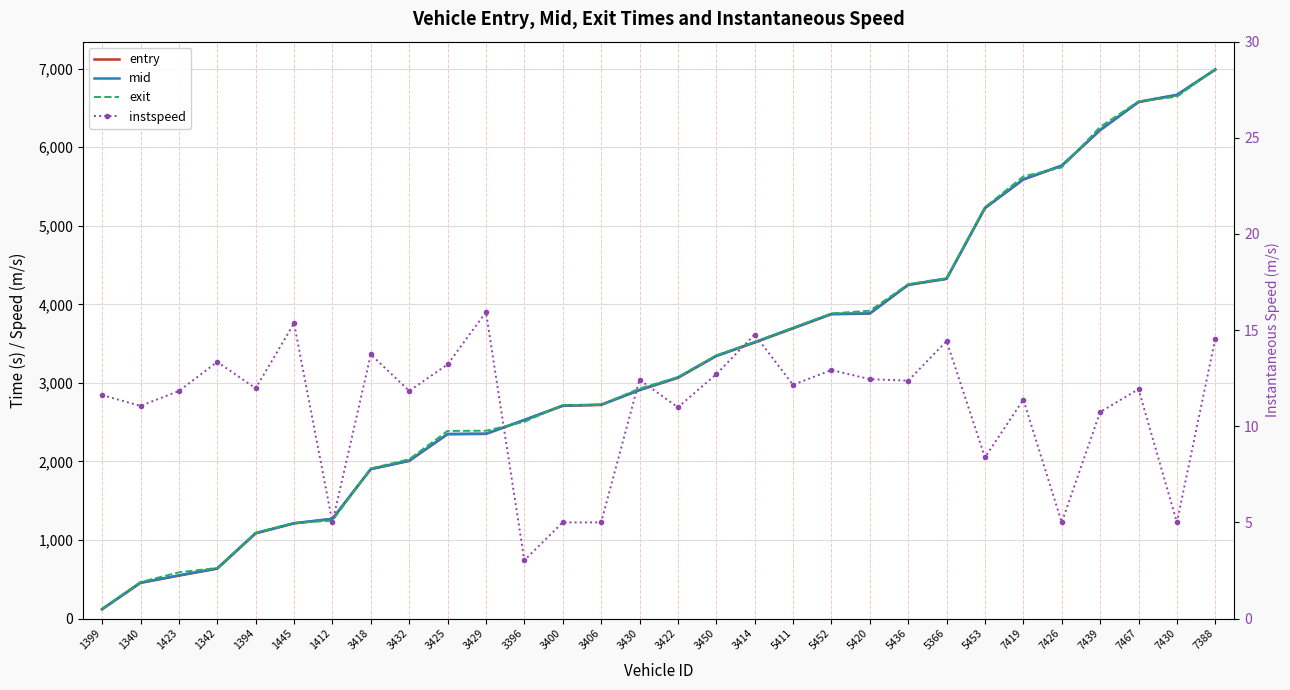

What is the sum of all instspeed values?

330.1